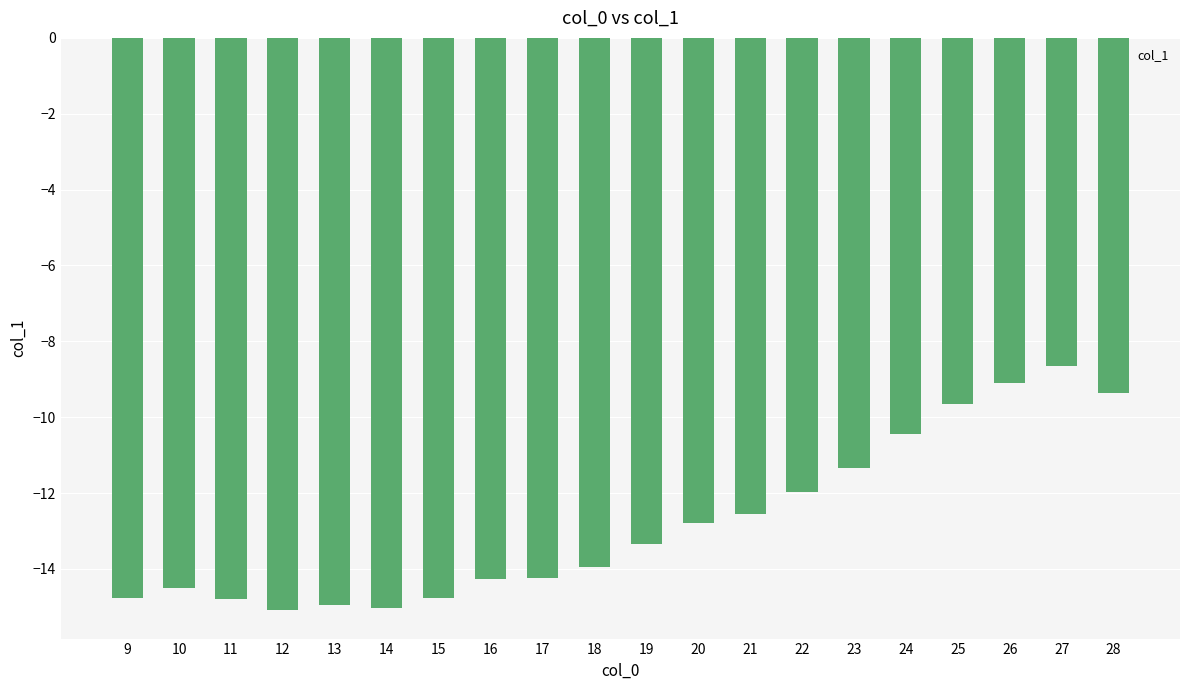

The value at 14 is -19.6. True or false?

False